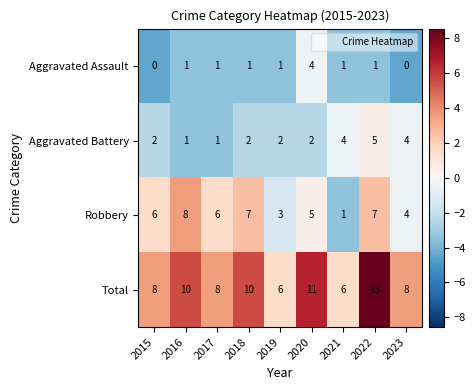

Which series has the largest total across all categories?

Total